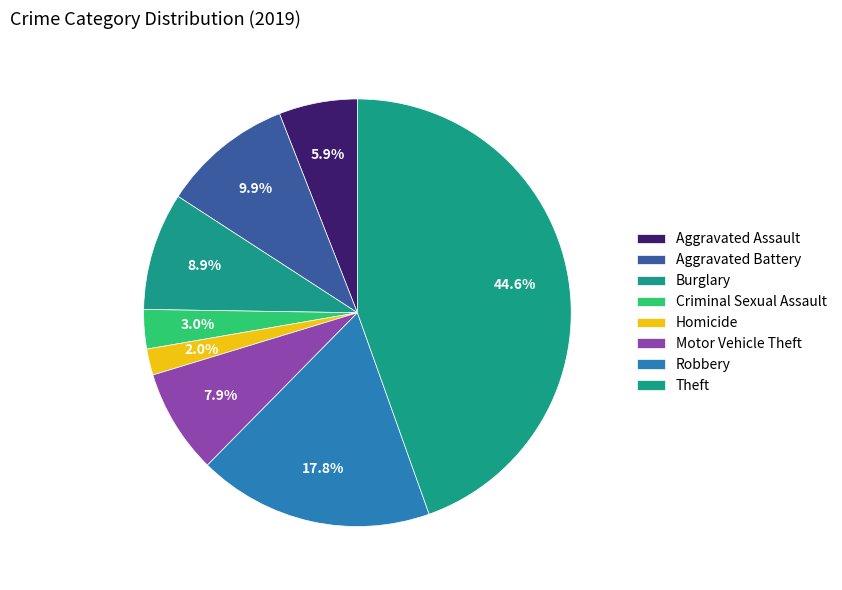

To the nearest percent, what is the difference between the largest and smallest slice percentages?

43%